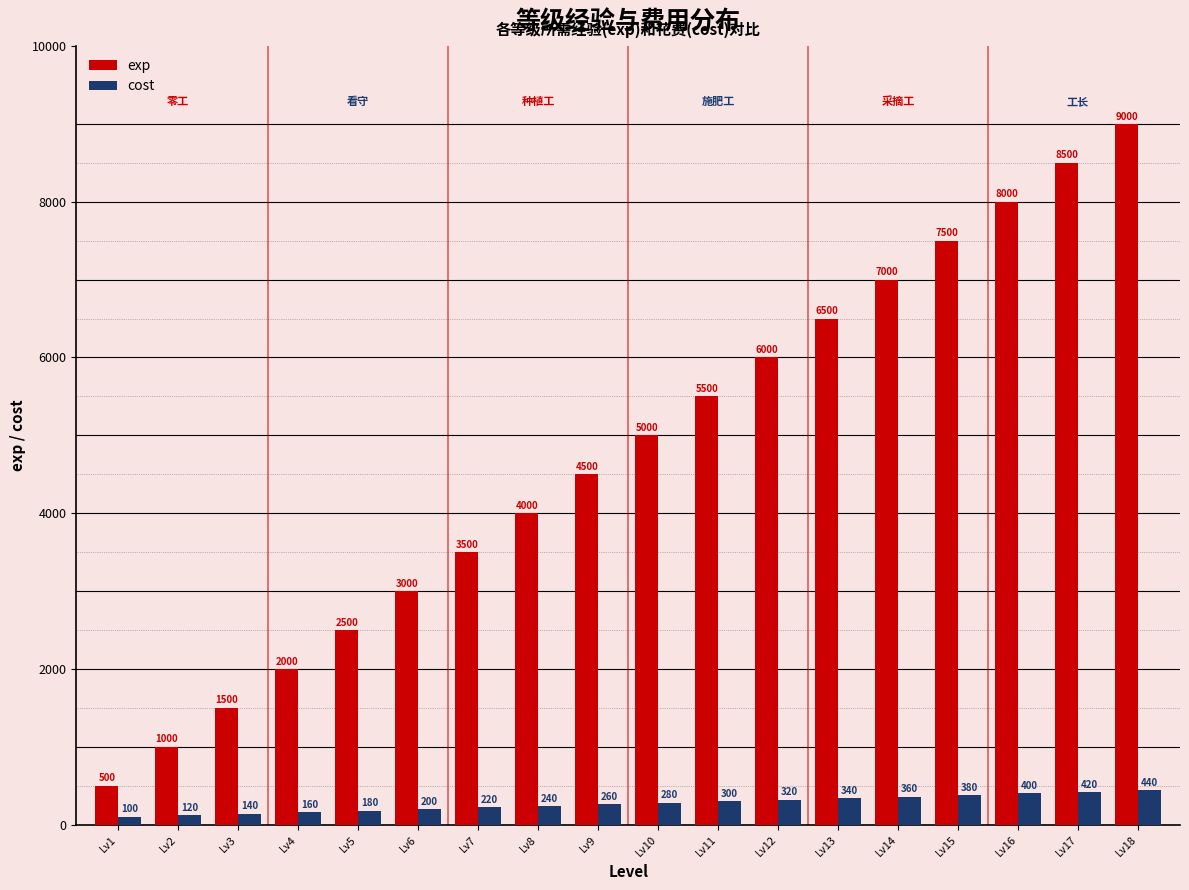

How many distinct data groups are displayed?

2